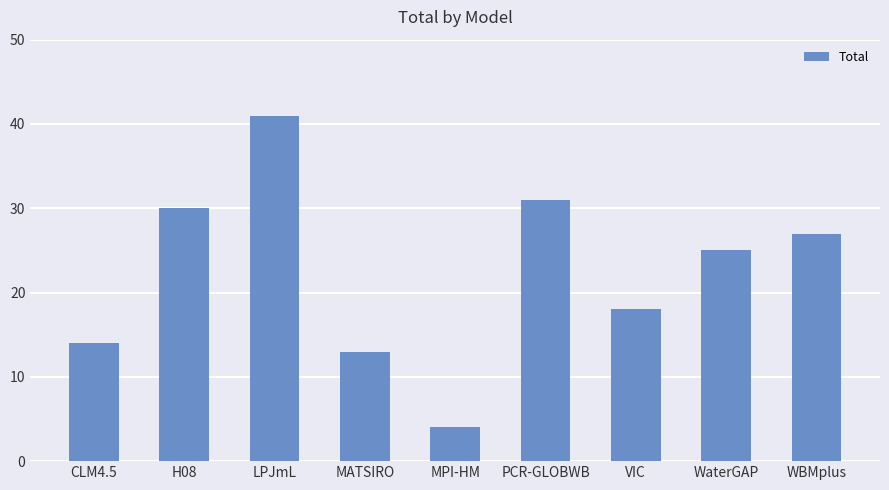

Between WBMplus and CLM4.5, which is larger?

WBMplus